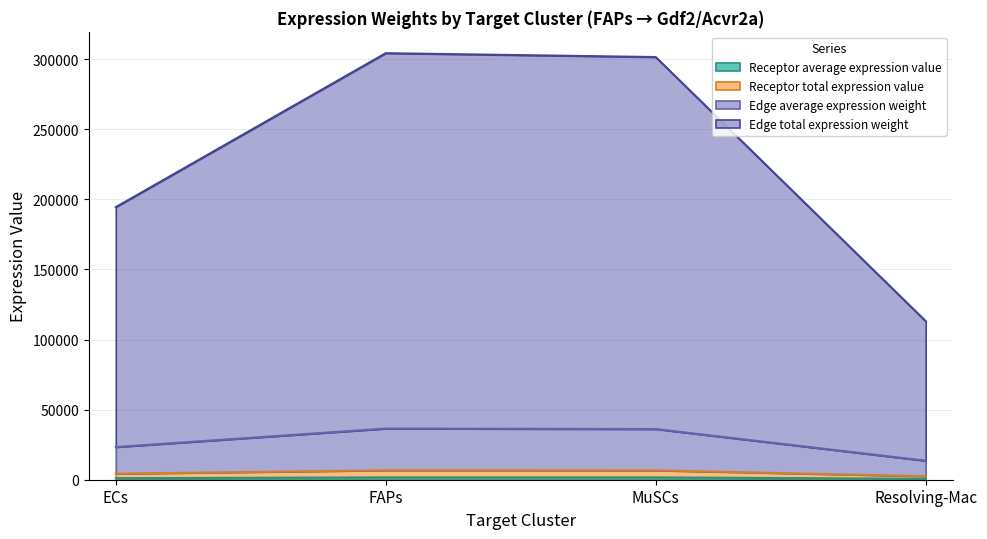

The Receptor total expression value series shows 140567.6 at MuSCs. True or false?

False